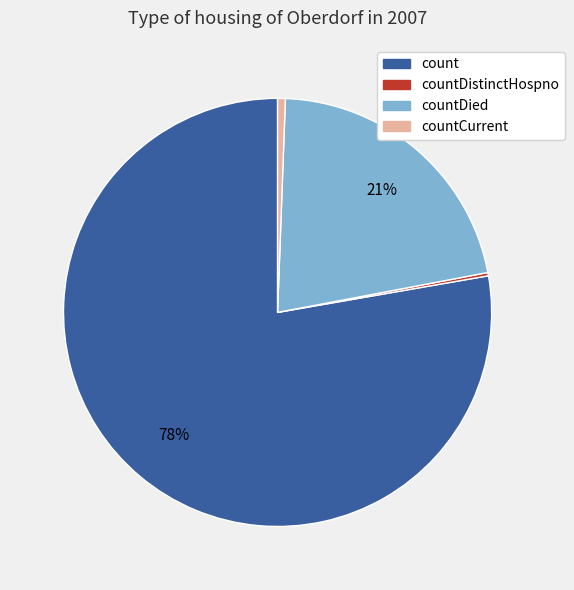

To the nearest percent, what is the average slice percentage?

25%